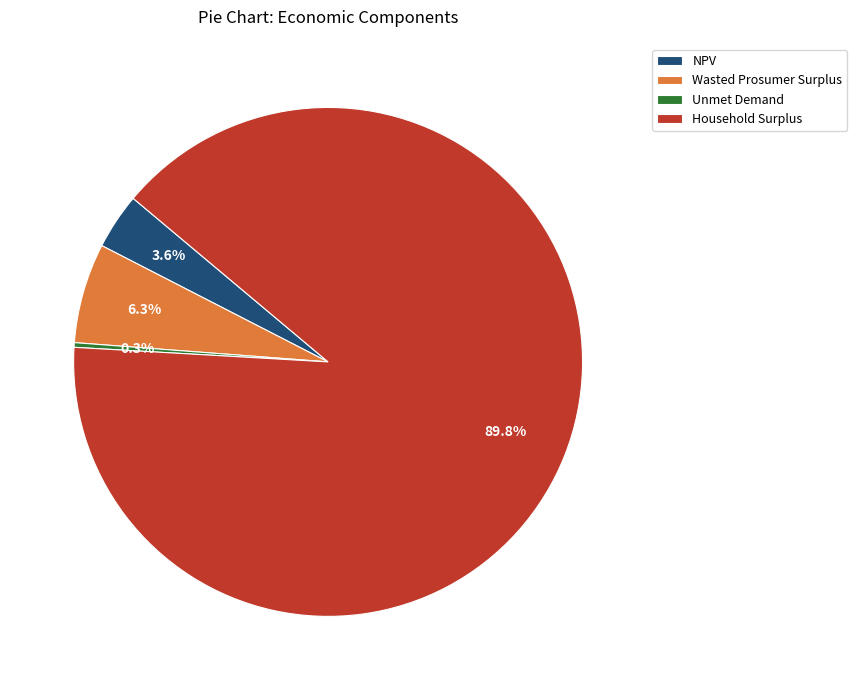

Which category has the smallest portion of the pie?

Unmet Demand